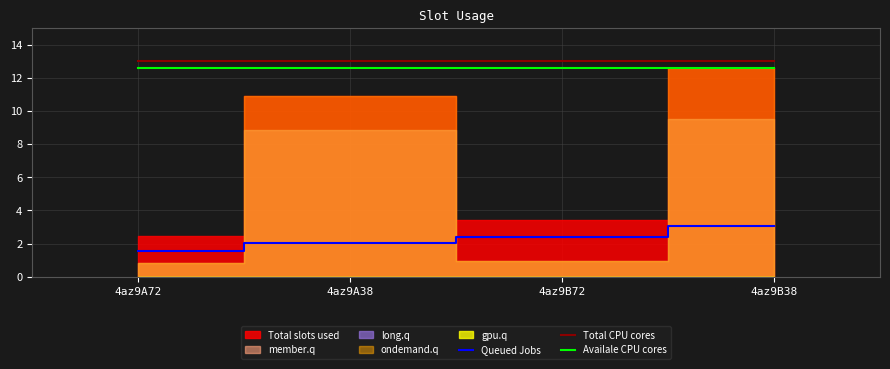

The value of Total CPU cores at 4az9B38 is 13.0. True or false?

True